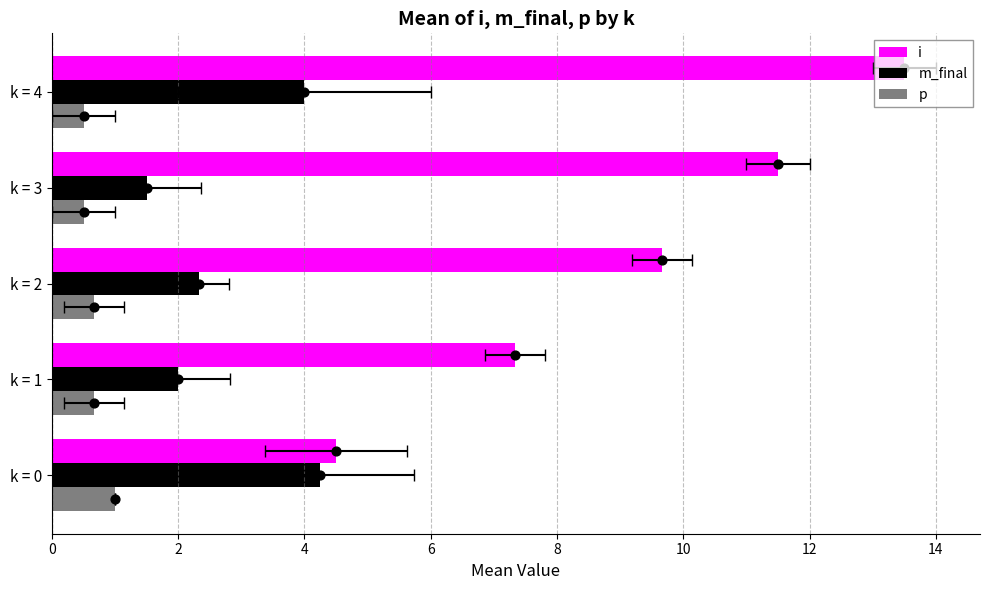

Is the value of p at k = 4 greater than the value of m_final at k = 0?

No